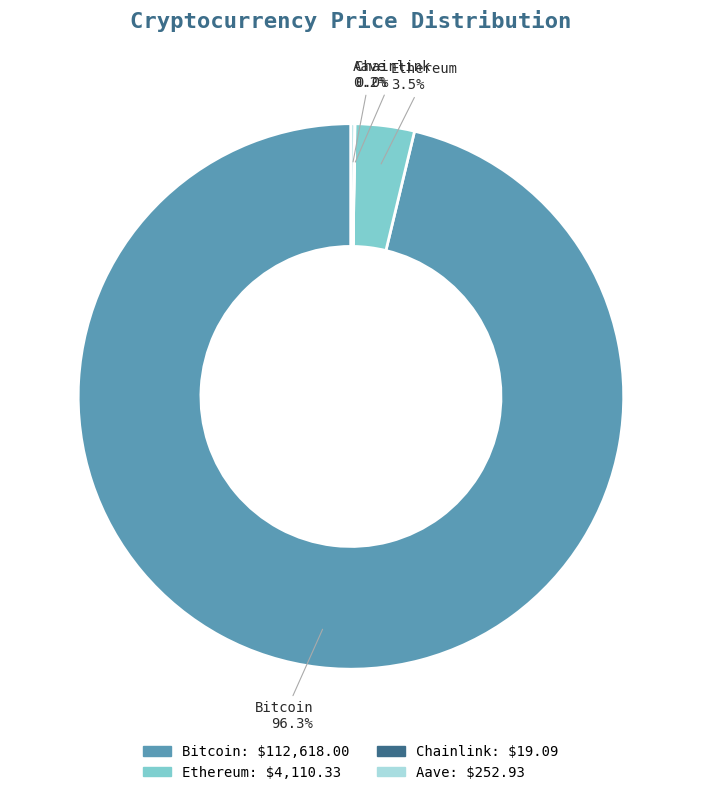

What is the total percentage of Bitcoin and Ethereum?

99.8%